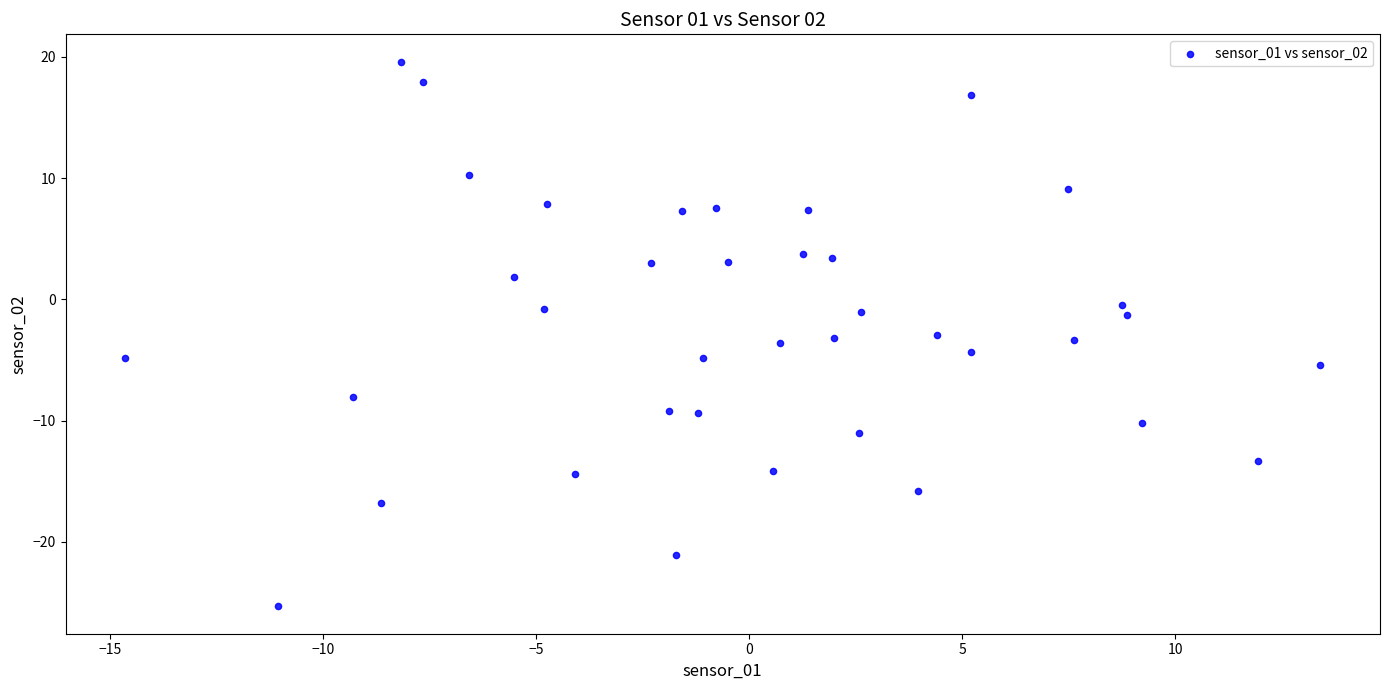

What is the range of X values (max minus min)?

28.0